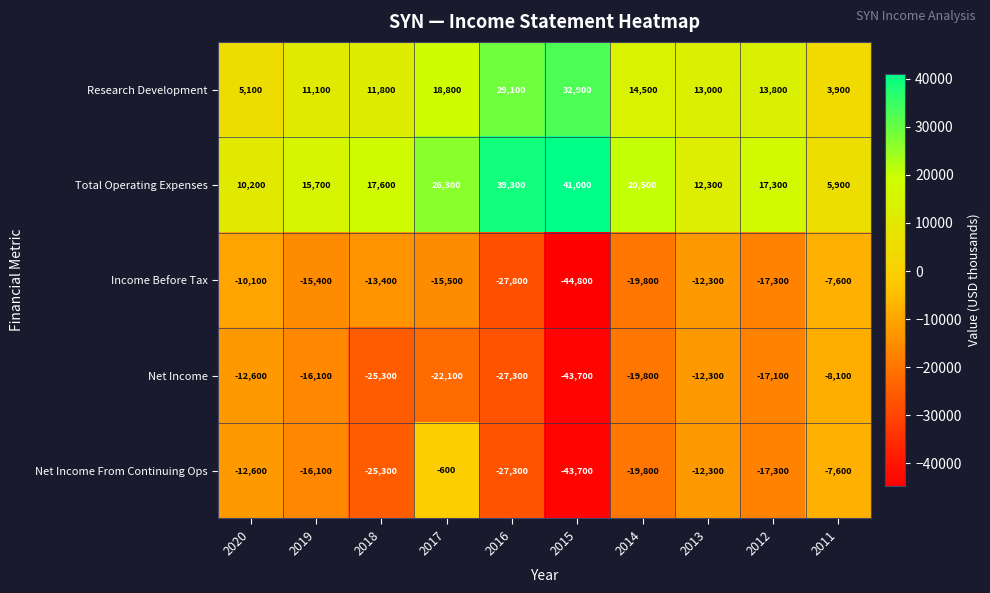

What is the sum of the Income Before Tax values at 2011 and 2019?

-23000